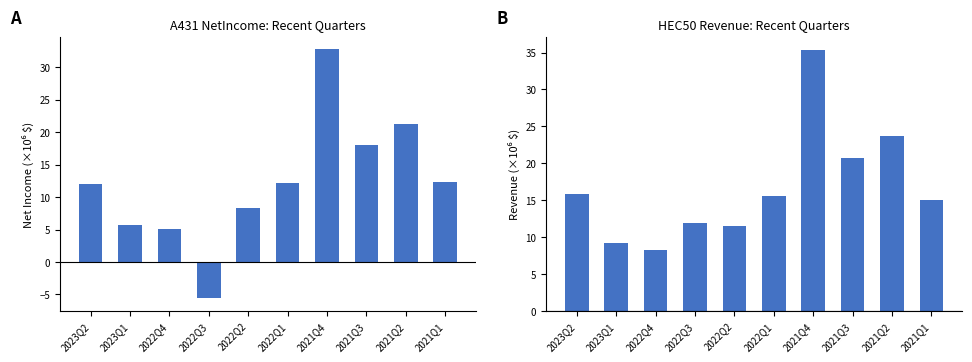

Is the value of NetIncome at 2021Q2 greater than the value of Revenue at 2022Q4?

Yes